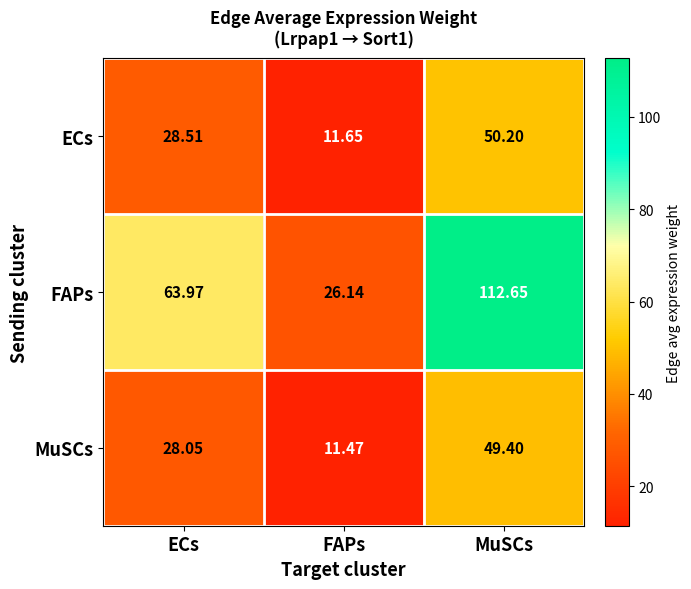

At which category does the chart reach its minimum across all series?

FAPs